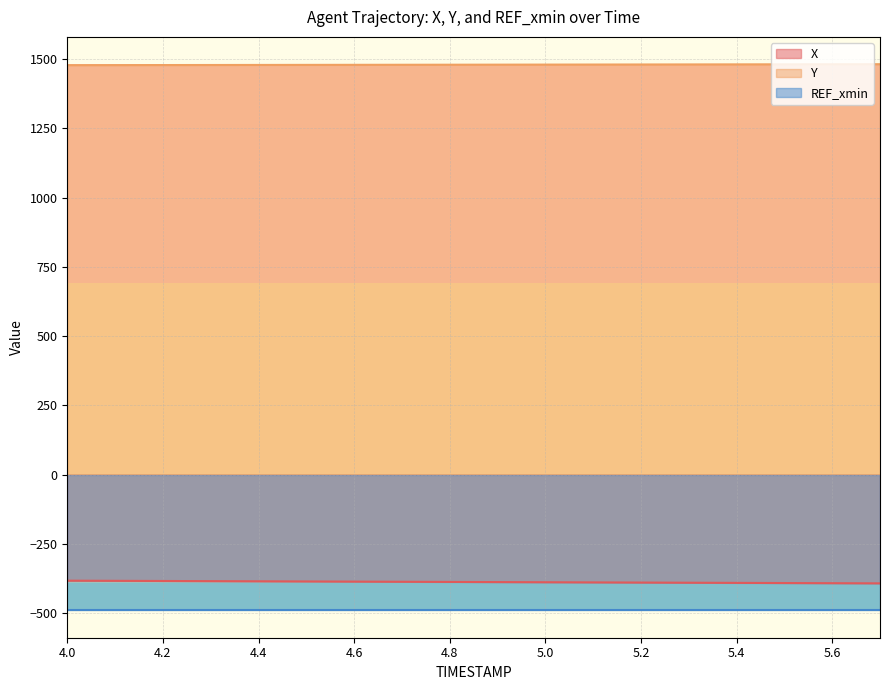

What is the average value of the X series?

-388.3